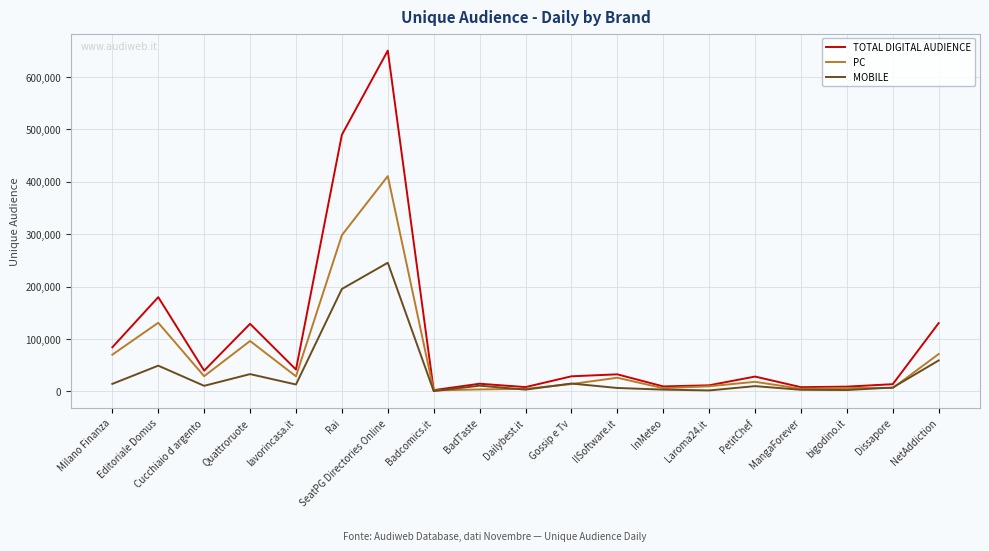

At which label is PC closest to 206404?

Editoriale Domus